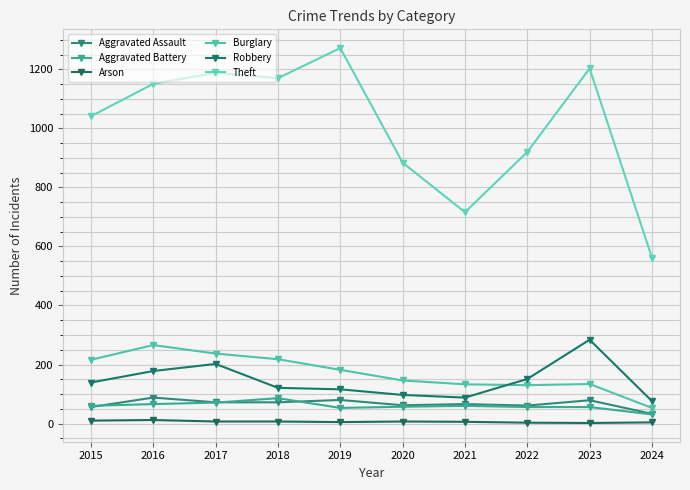

At which category does Aggravated Assault reach its first local valley?

2020